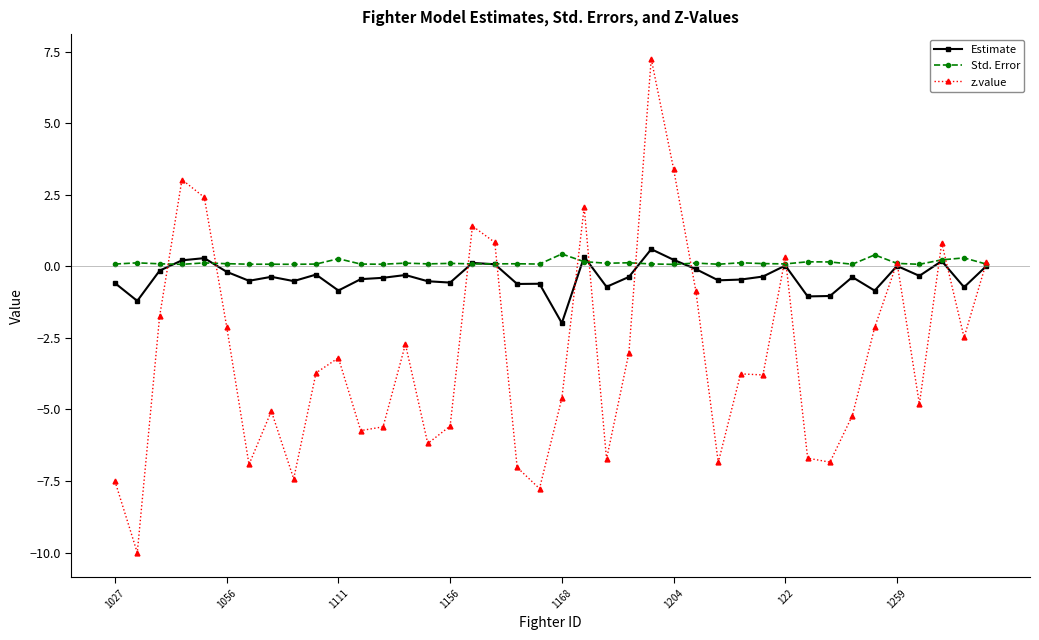

Which series has the largest range (max minus min)?

z.value